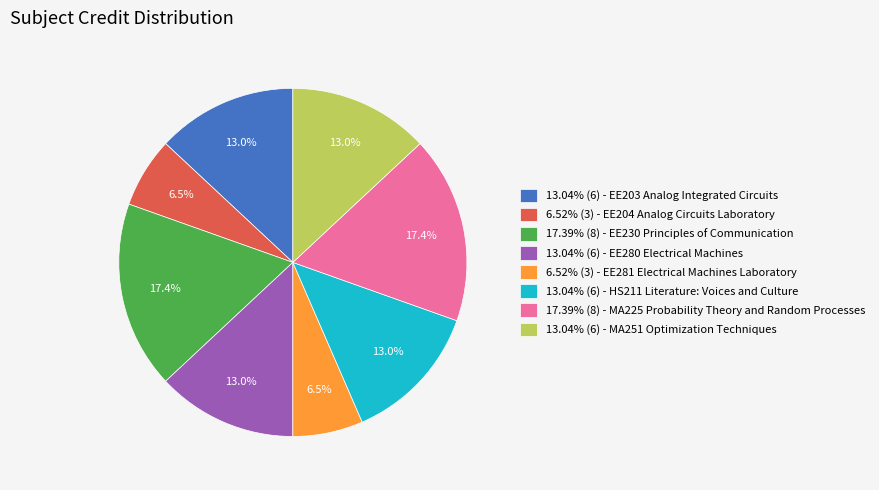

Approximately how many times larger is the value at 17.39% (8) - EE230 Principles of Communication compared to 13.04% (6) - HS211 Literature: Voices and Culture?

1.3